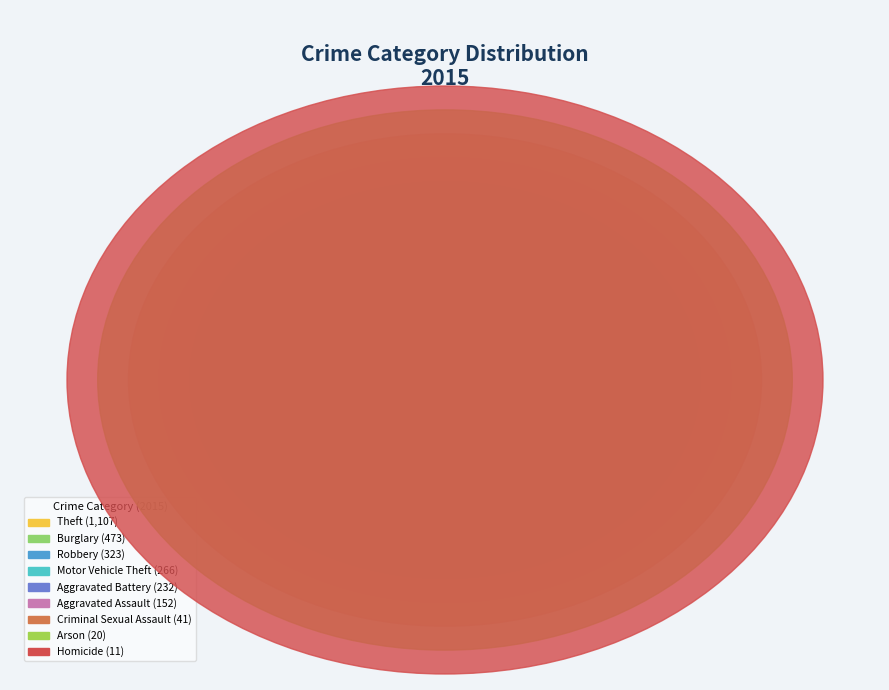

Is the sum of Criminal Sexual Assault and Burglary greater than half?

No